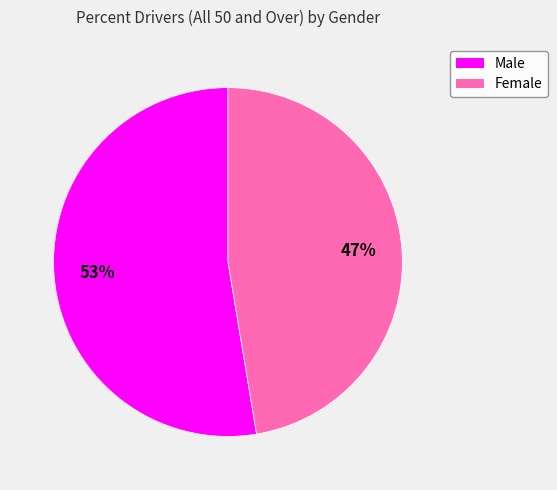

Which has a higher value, Male or Female?

Male